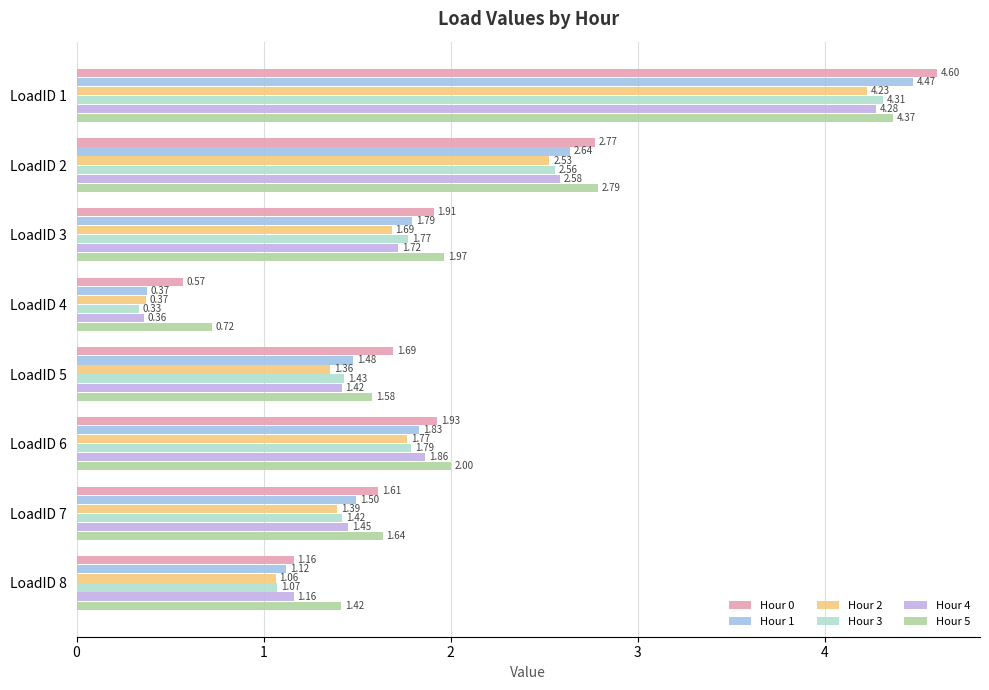

Which series has the widest spread of values?

Hour 1